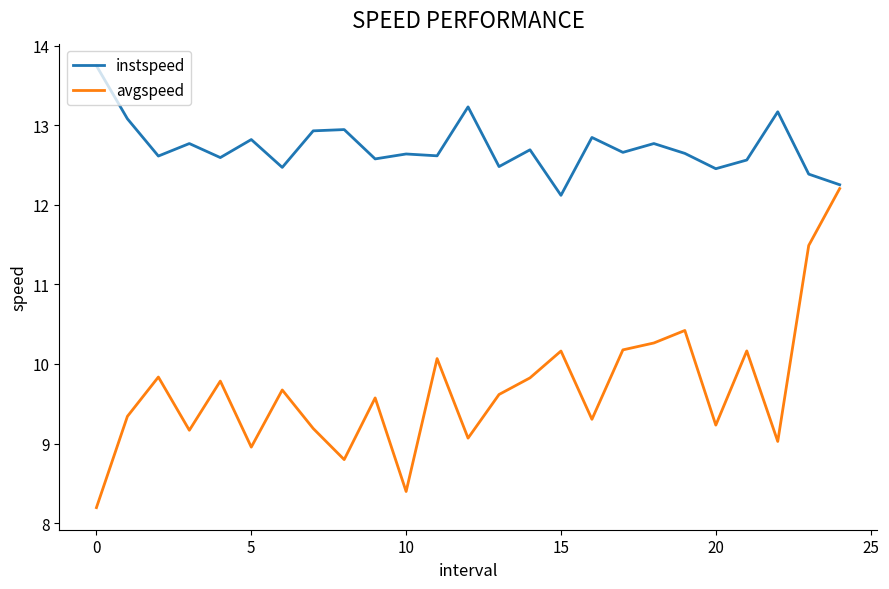

Rank the series by their maximum value, from lowest to highest.

avgspeed, instspeed